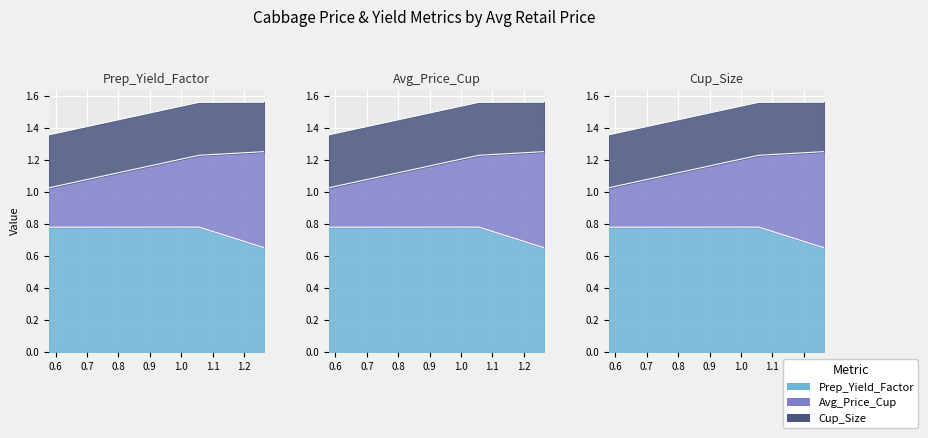

What is the greatest value displayed?

0.8